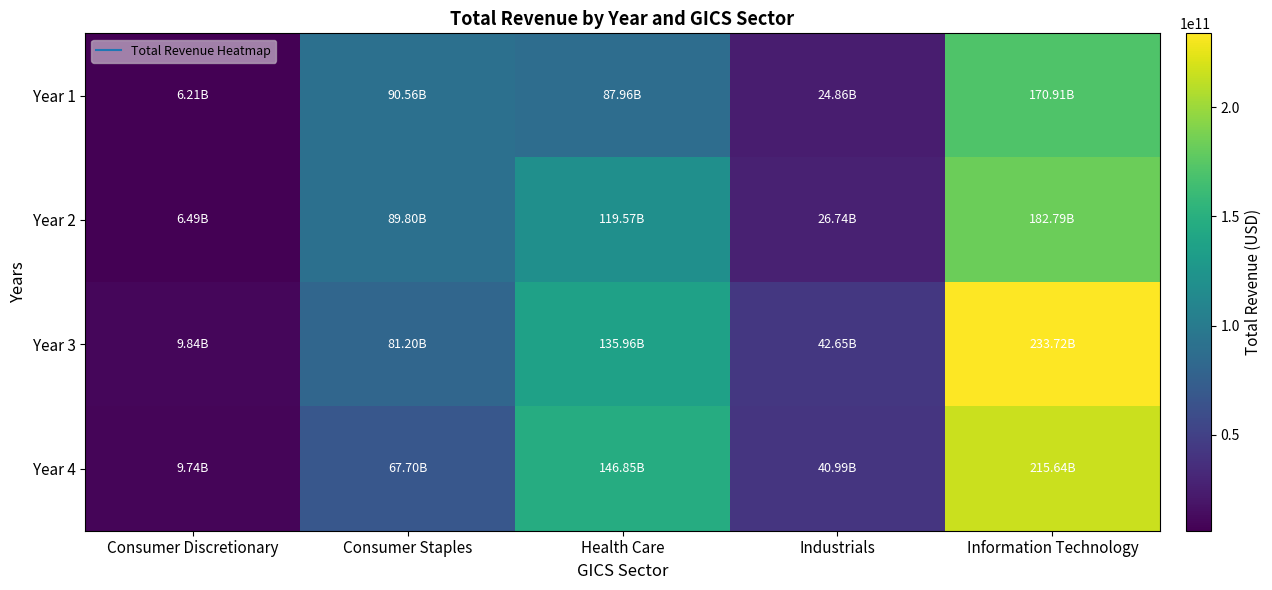

Which series has the widest spread of values?

Year 3